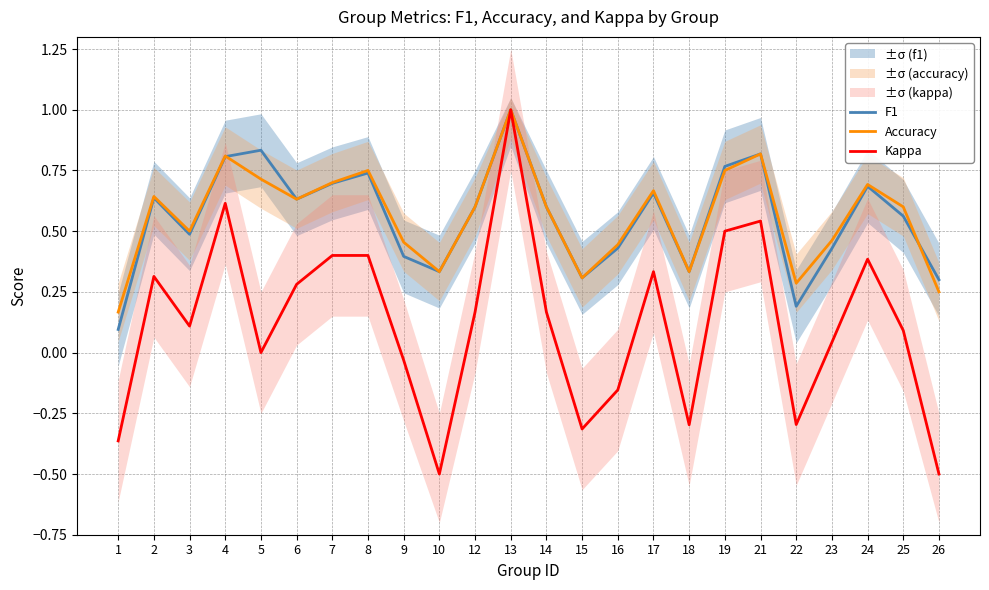

Which category has the lowest value in the F1 series?

1